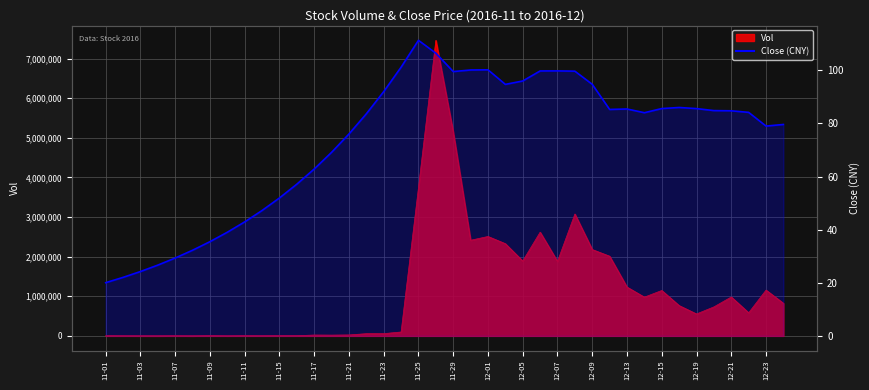

The chart shows a value of 12.3 at 11-15. True or false?

False